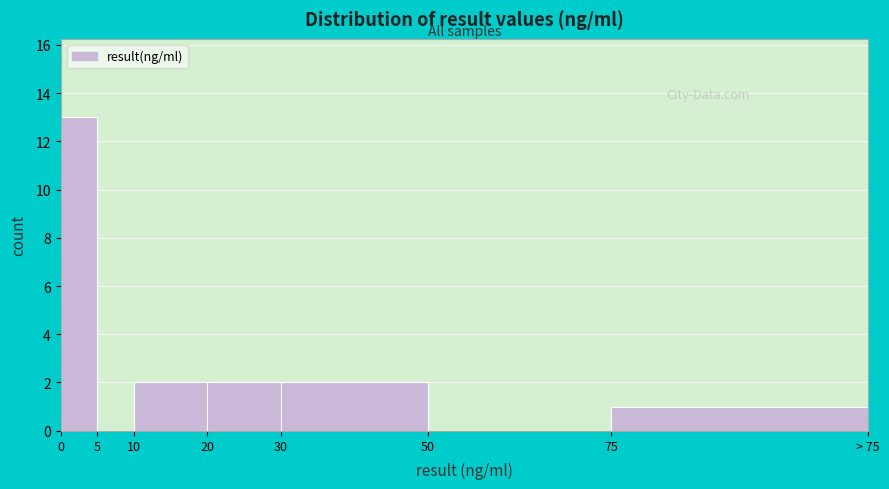

Reading right to left, what are all the values shown in this chart?

75=1	50=0	30=2	20=2	10=2	5=0	0=13